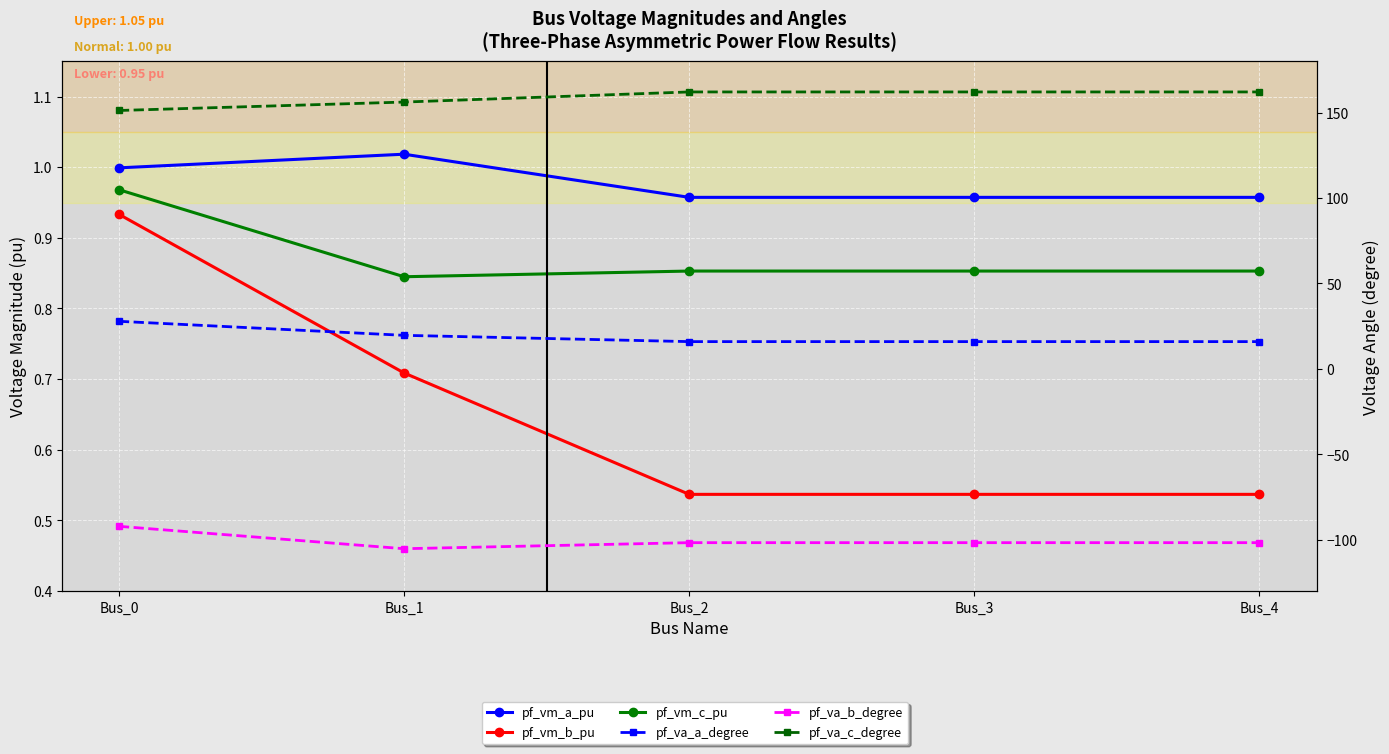

Where is the first local maximum for pf_vm_a_pu?

Bus_1